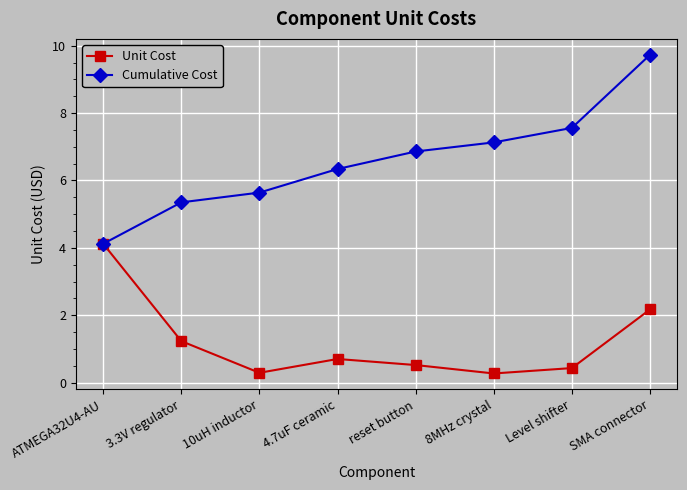

Which series has the largest total across all categories?

Cumulative Cost